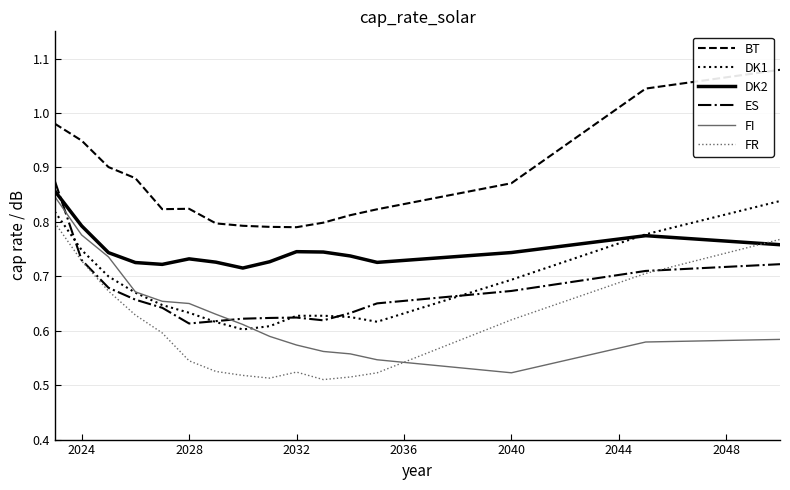

How many lines are shown in the chart?

6